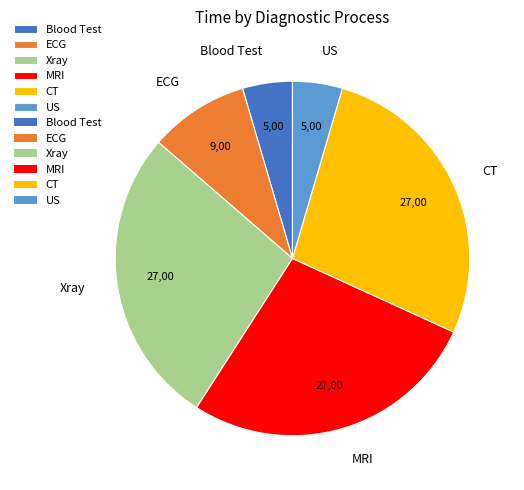

Is MRI the majority of the pie?

No